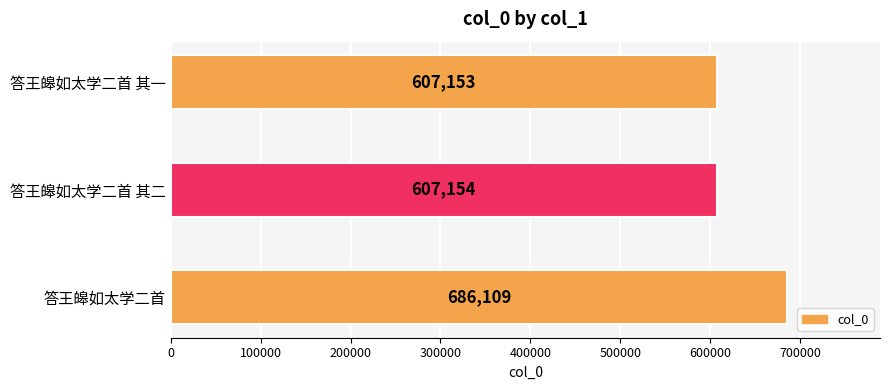

Reading top to bottom, extract all data points from this chart.

607153	607154	686109